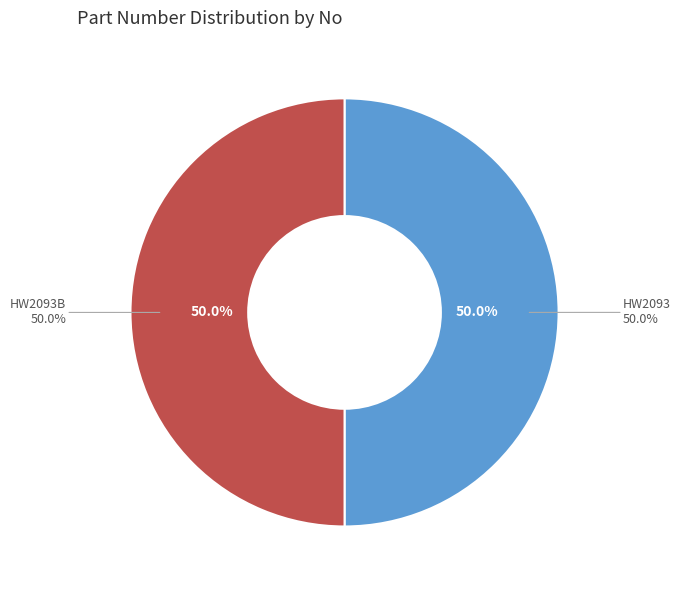

How many slices are in this pie chart?

2